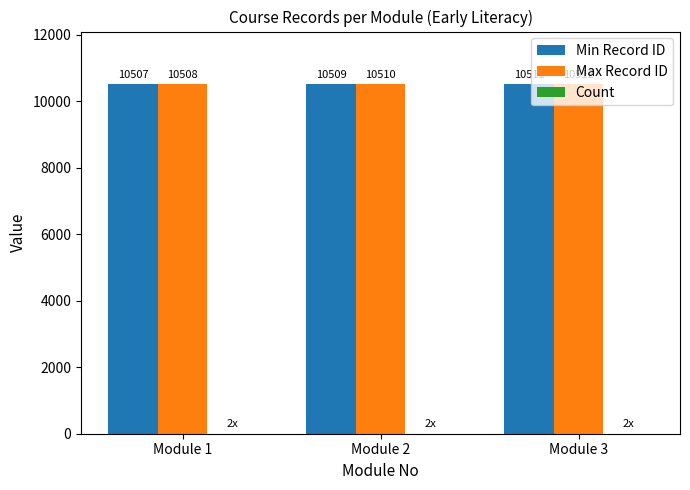

How many Max Record ID values are between 10508 and 10512?

3